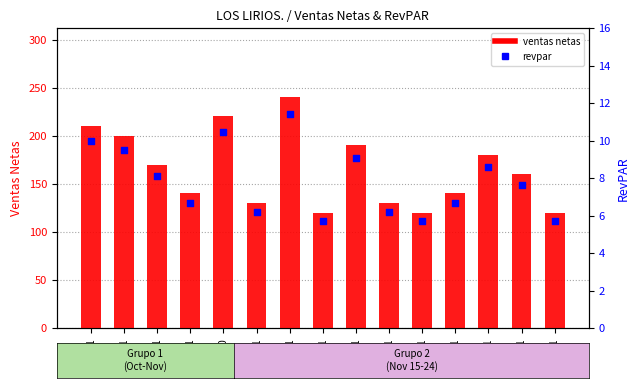

Which series has the largest total across all categories?

ventas netas